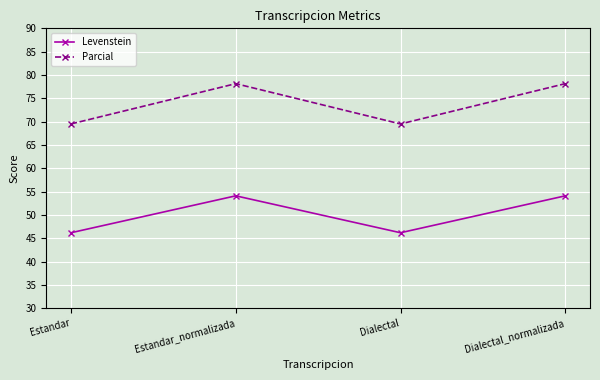

How many lines are shown in the chart?

2